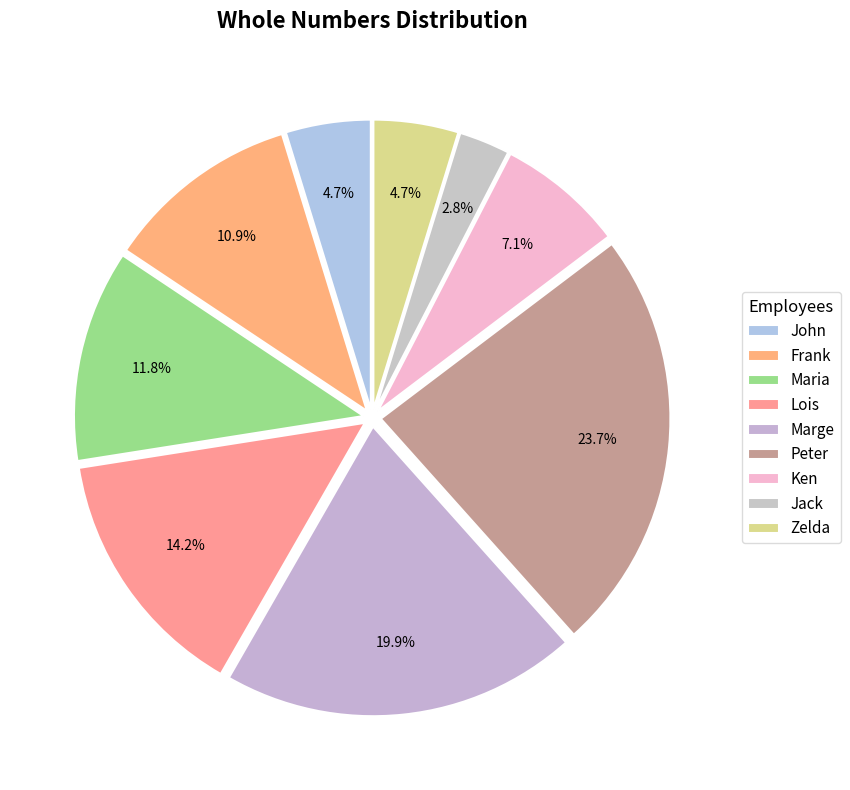

What is the change in value from Marge to Zelda?

-32